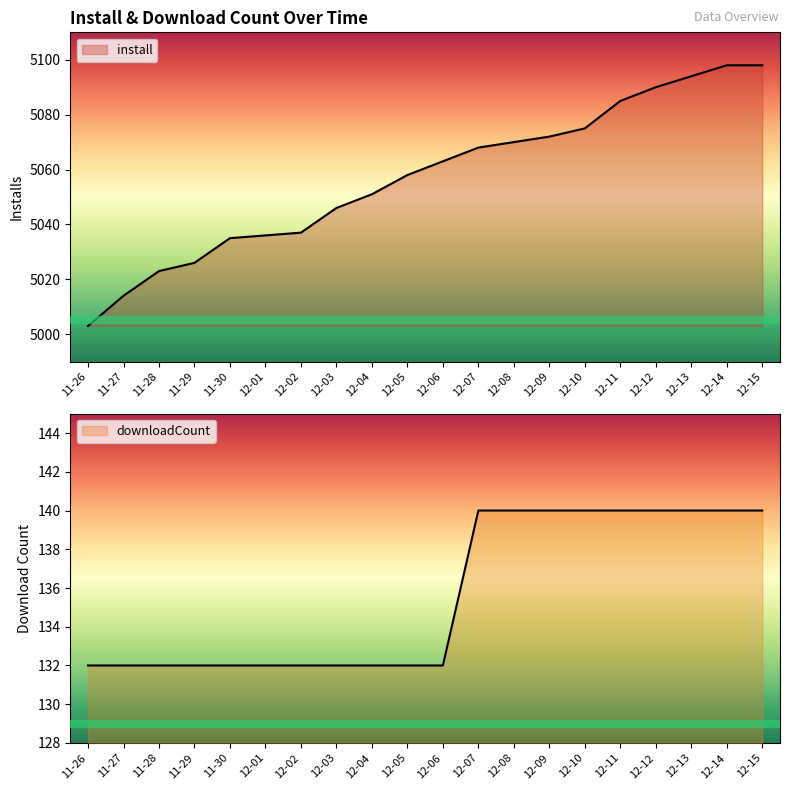

What is the spread (max minus min) of values at 12-12?

4950